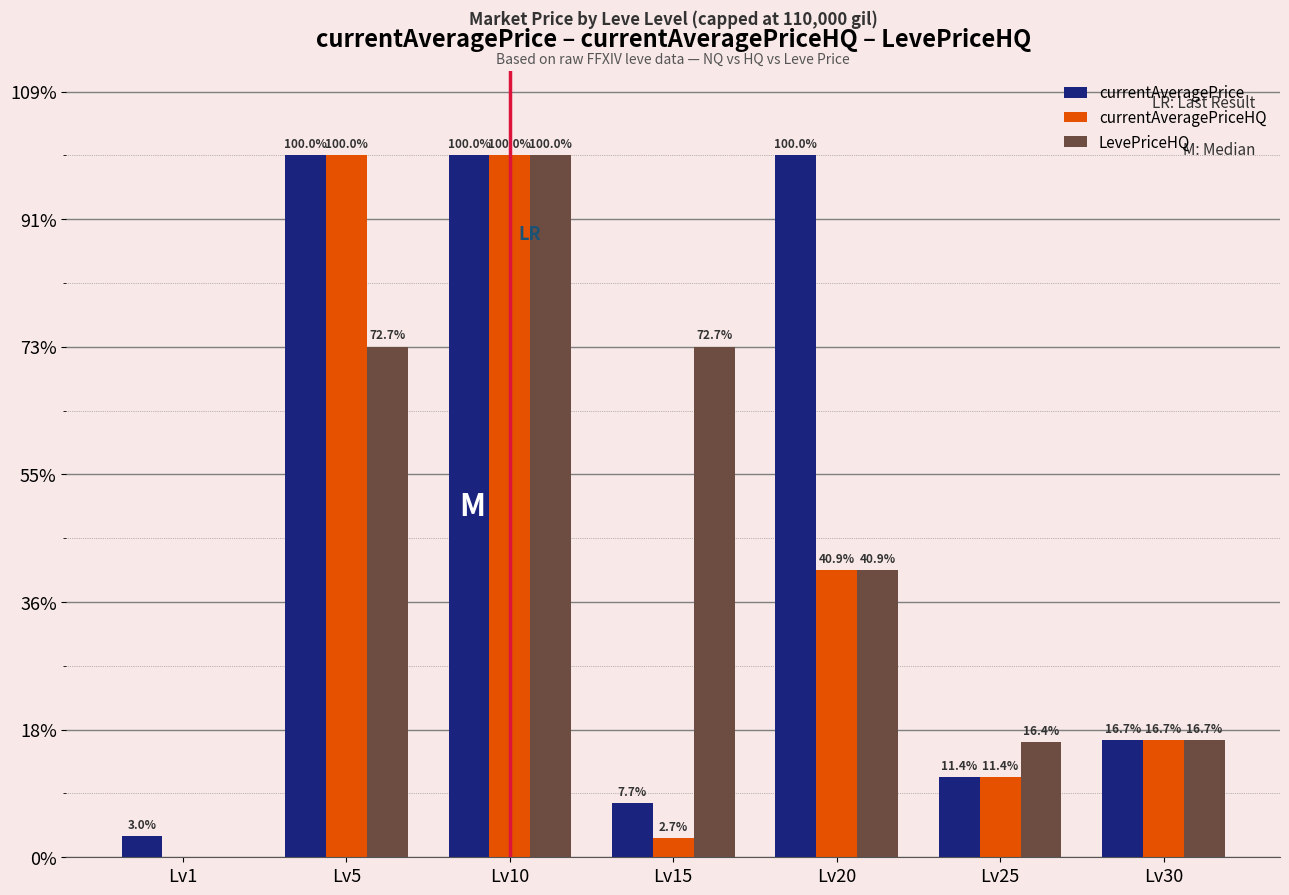

At which category is the sum across all series the highest?

Lv10